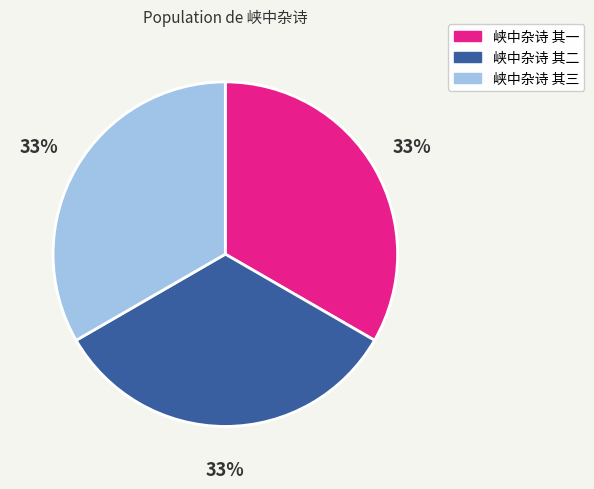

To the nearest percent, what is the average slice percentage?

33%